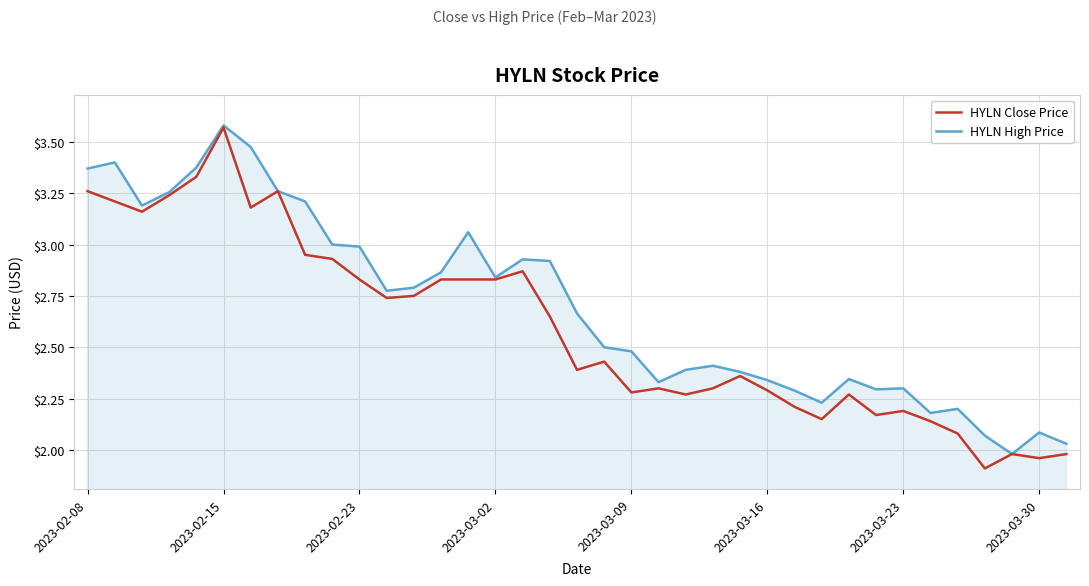

Rank the series by their average value, from lowest to highest.

HYLN Close Price, HYLN High Price